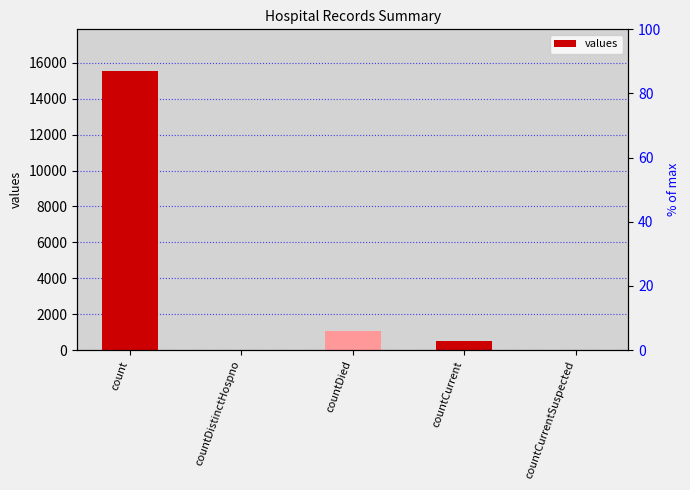

What is the approximate value at count, to the nearest 100?

15500